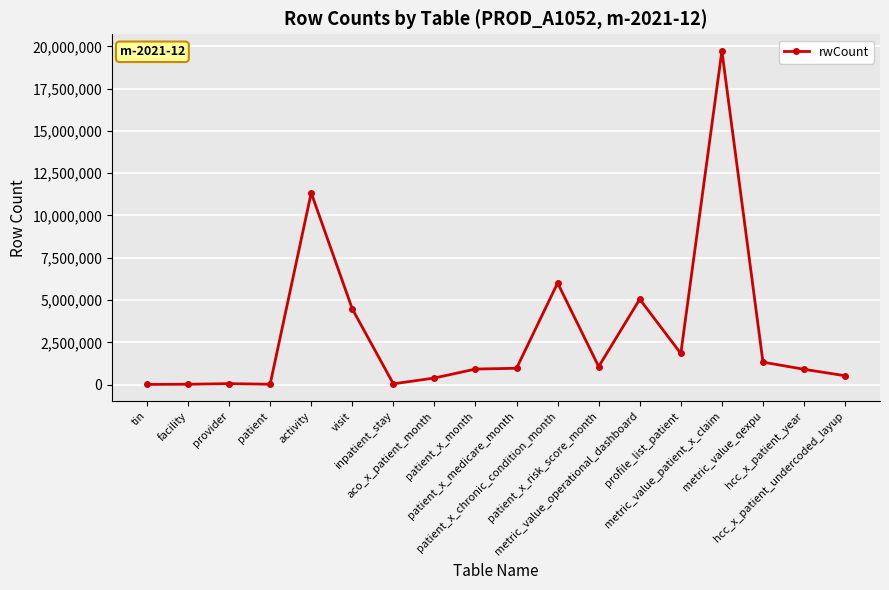

What is the difference between the second highest and second lowest values?

11316731